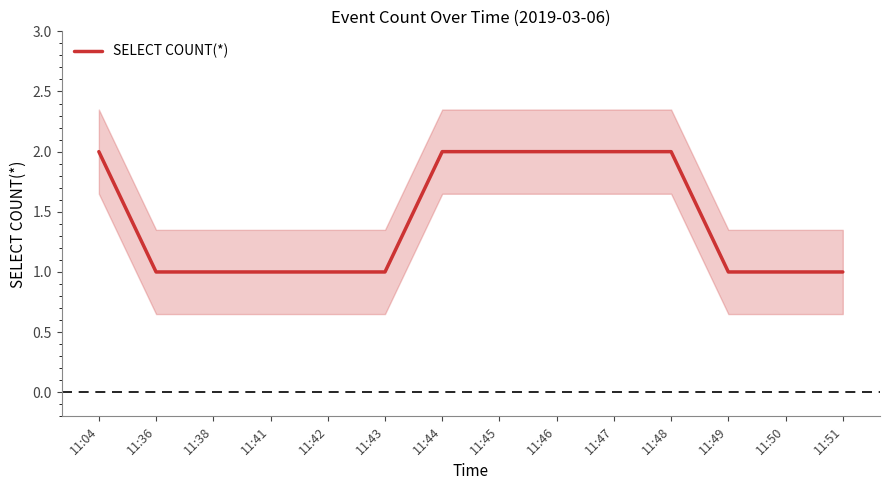

Rank the categories by value from highest to lowest.

11:04, 11:44, 11:45, 11:46, 11:47, 11:48, 11:36, 11:38, 11:41, 11:42, 11:43, 11:49, 11:50, 11:51